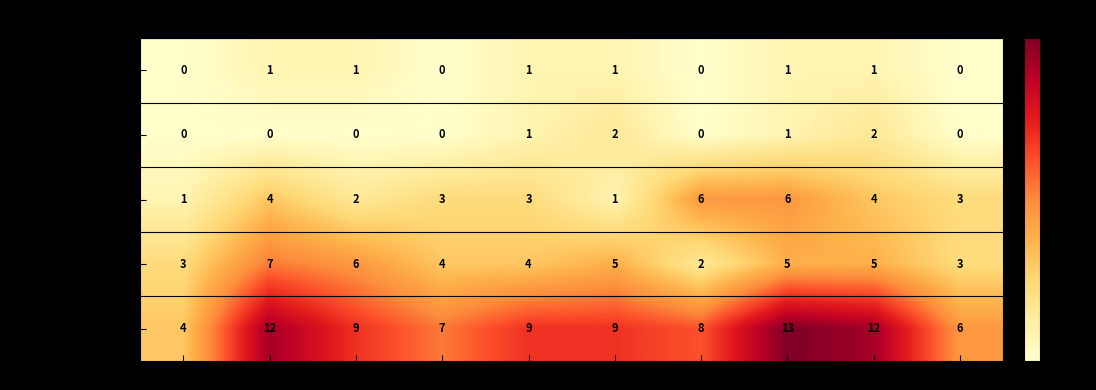

What is the sum of all Aggravated Battery values?

6